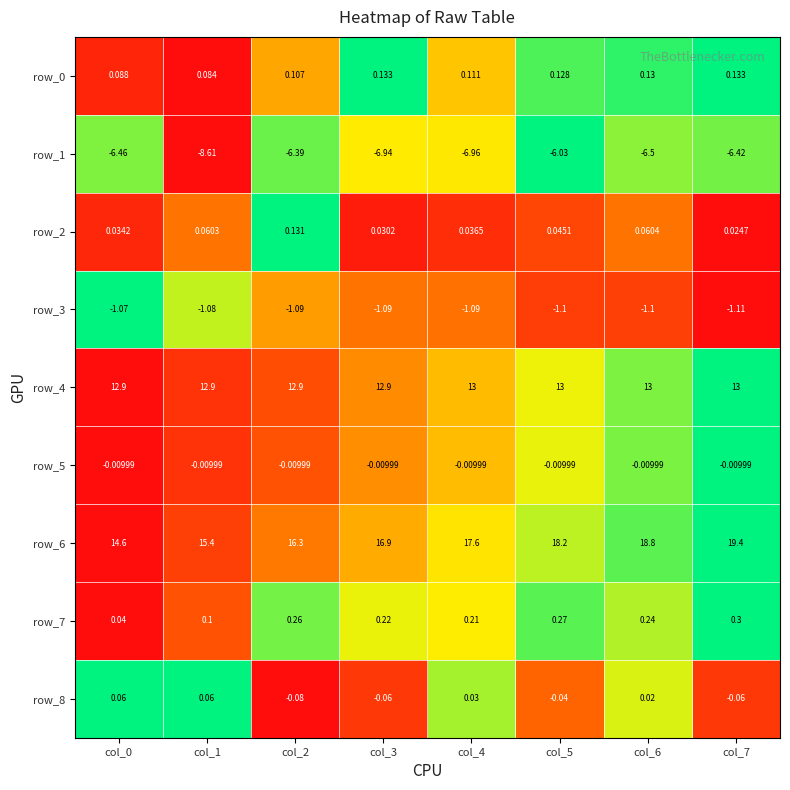

Is it true that row_6 equals 1.4 at col_7?

False